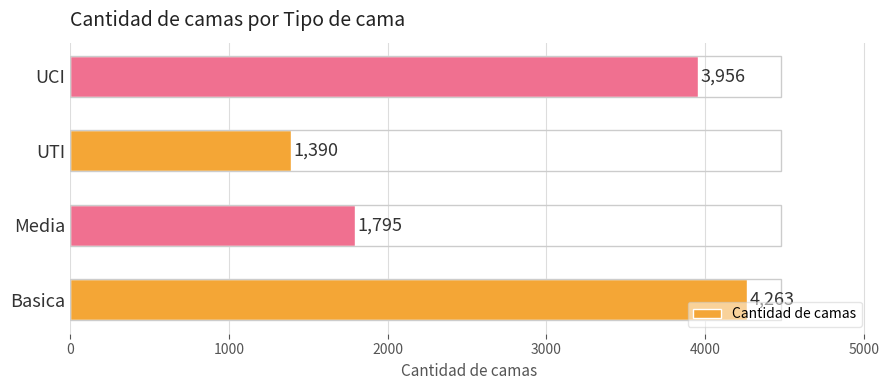

What is the greatest value displayed?

4263